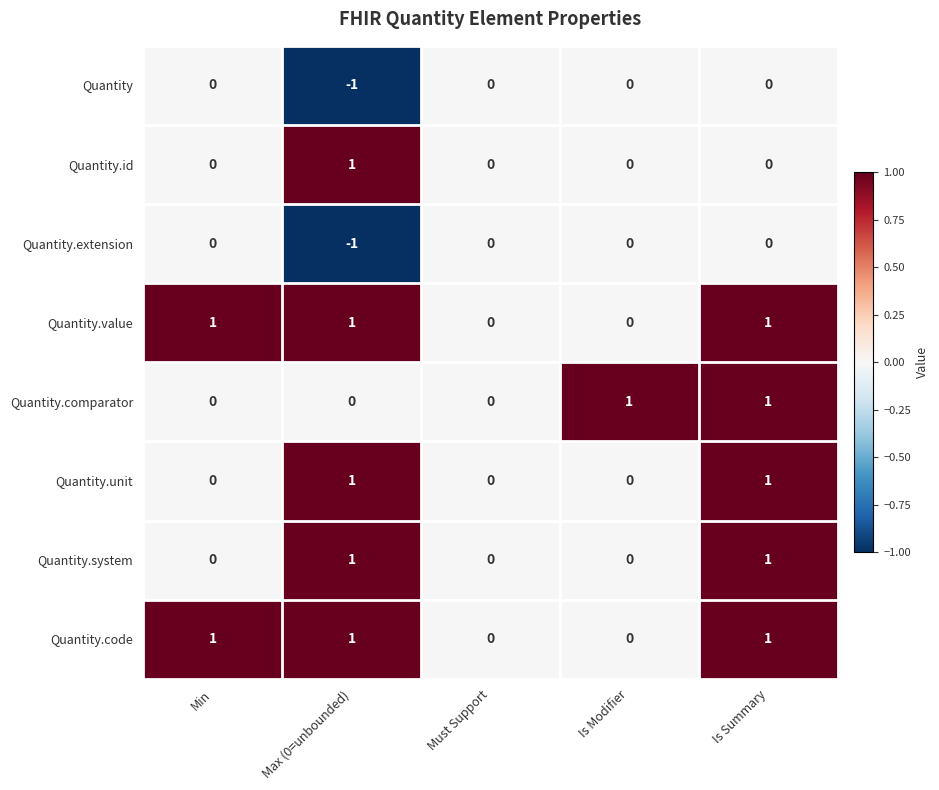

What is the smallest value displayed?

-1